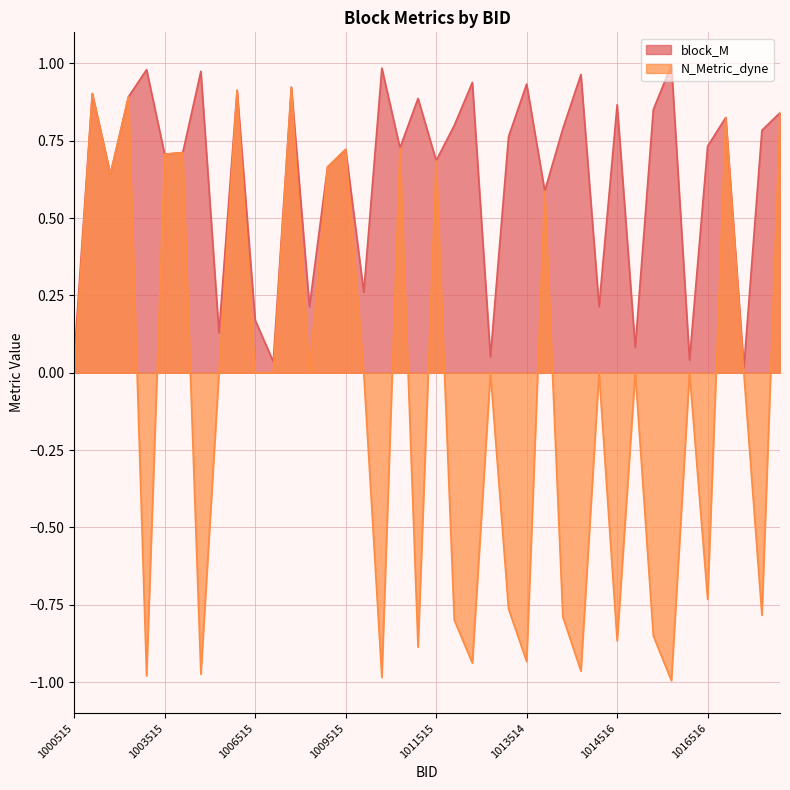

Count the number of categories in the chart.

40